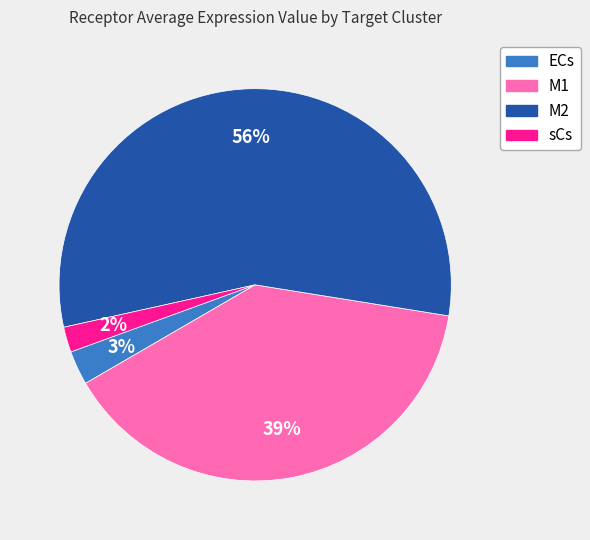

Count the number of slices in the pie.

4